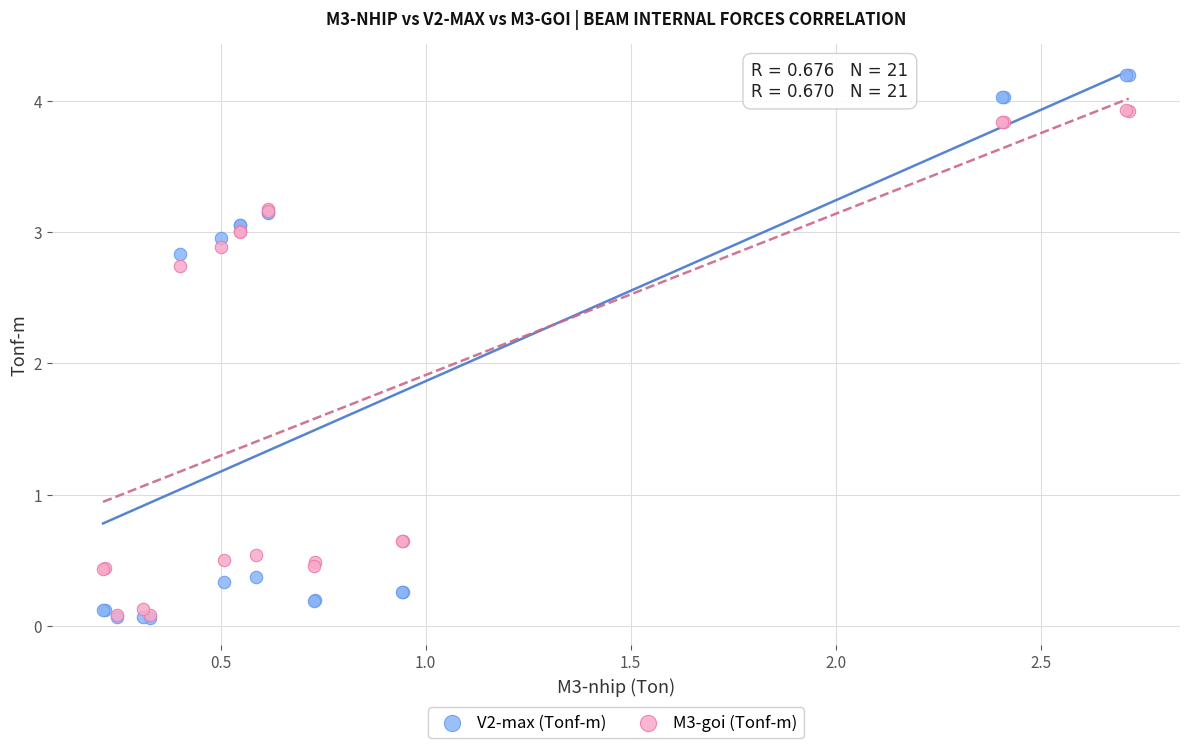

Across all series, what Y value is closest to 2?

2.7